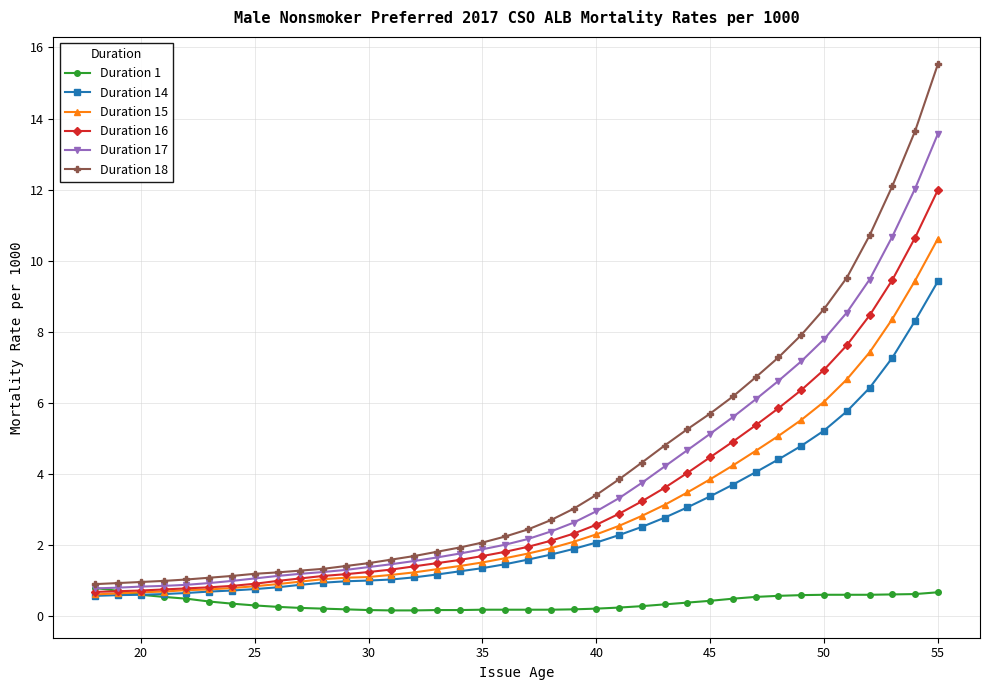

At how many categories does at least one series exceed 10?

4